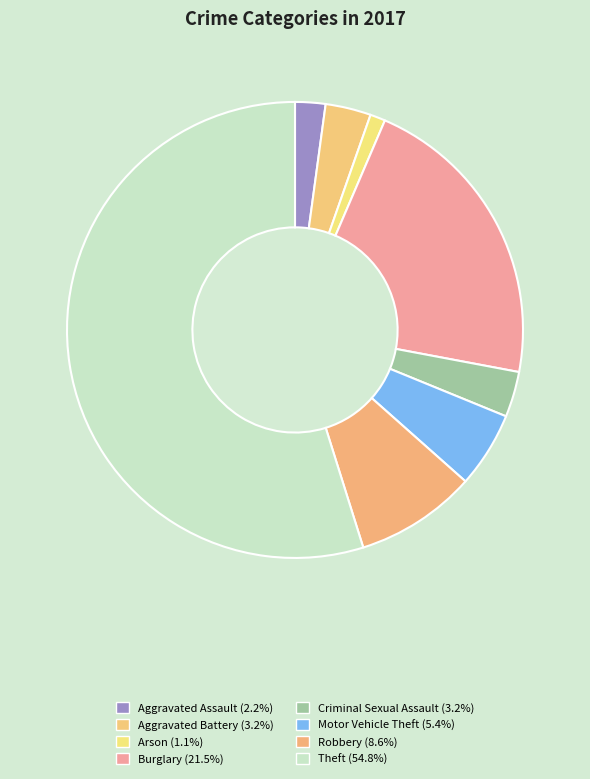

How many segments does this pie chart have?

8